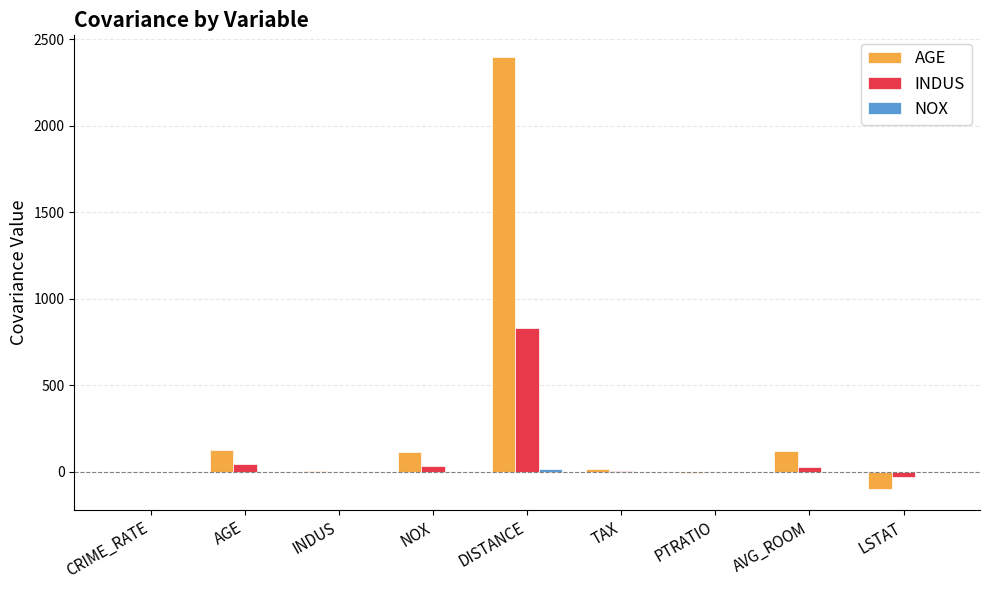

Which series has the largest total across all categories?

AGE